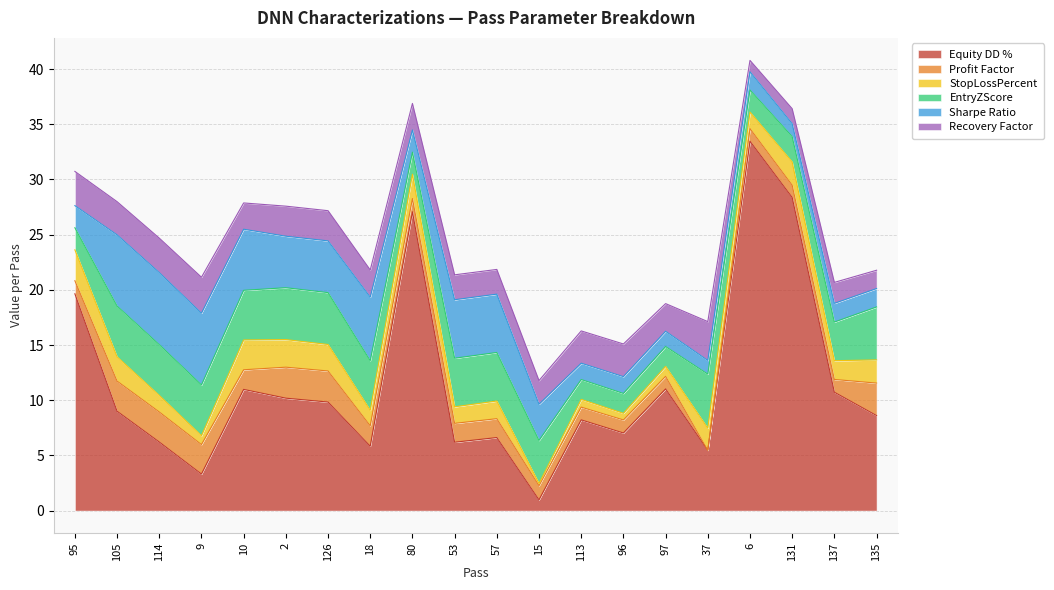

In Recovery Factor, how many points are higher than both neighbors (excluding endpoints)?

5